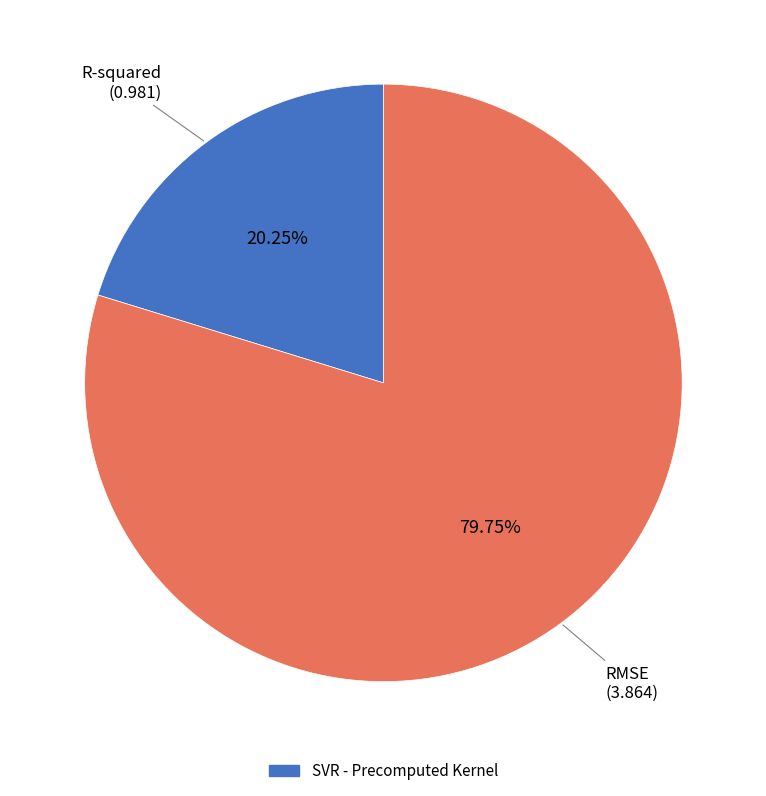

How many segments does this pie chart have?

2